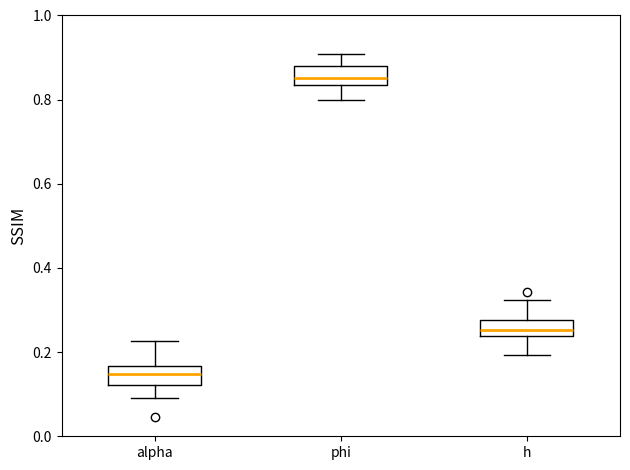

Reading left to right, read every box against the y-axis: the position of its median line, the range the box covers, and the ends of its whiskers. The values are not printed on the chart, so give them approximately, as read against the axis.

alpha: median 0.14, box 0.12 to 0.16, whiskers 0.10 to 0.22
phi: median 0.86, box 0.84 to 0.88, whiskers 0.80 to 0.90
h: median 0.26, box 0.24 to 0.28, whiskers 0.20 to 0.32